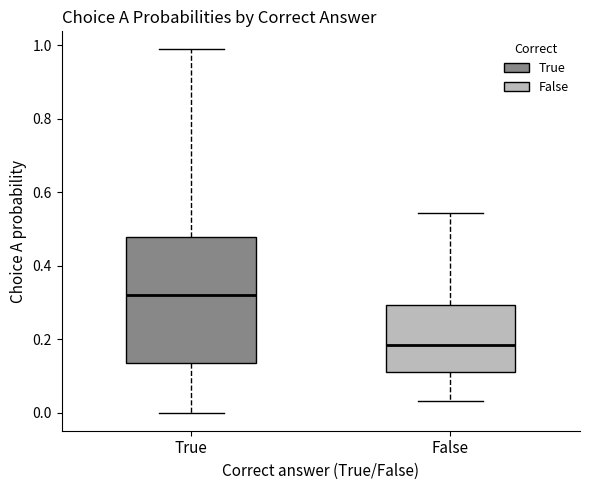

Which box has the lowest median line?

False